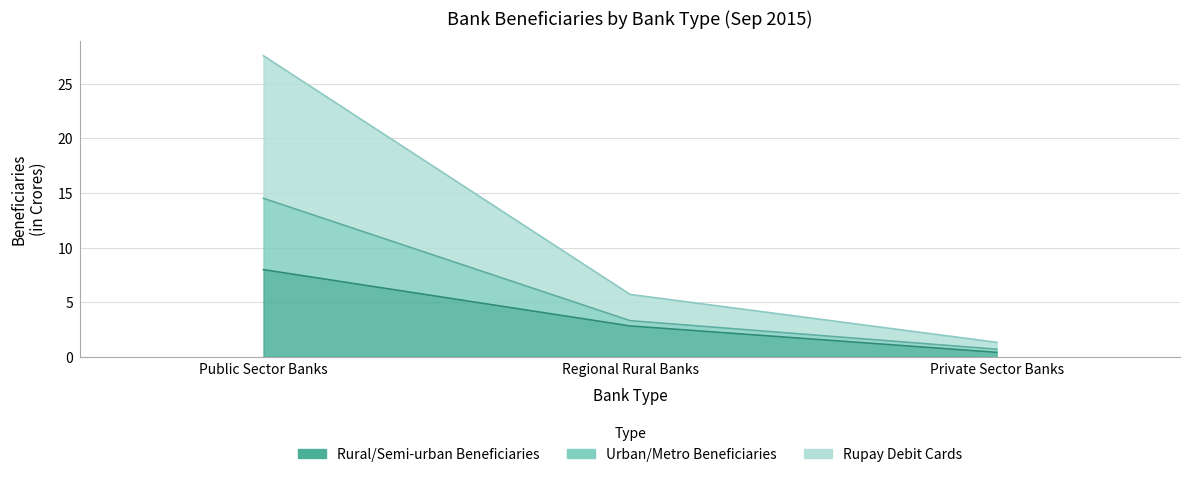

How many lines are shown in the chart?

3